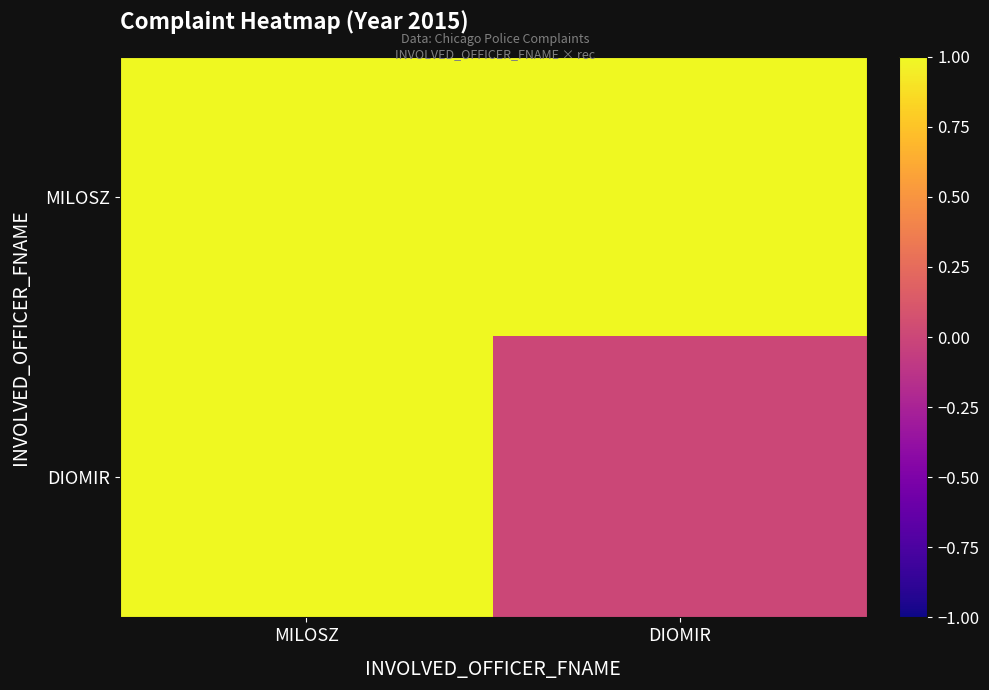

How many series are shown in this chart?

2